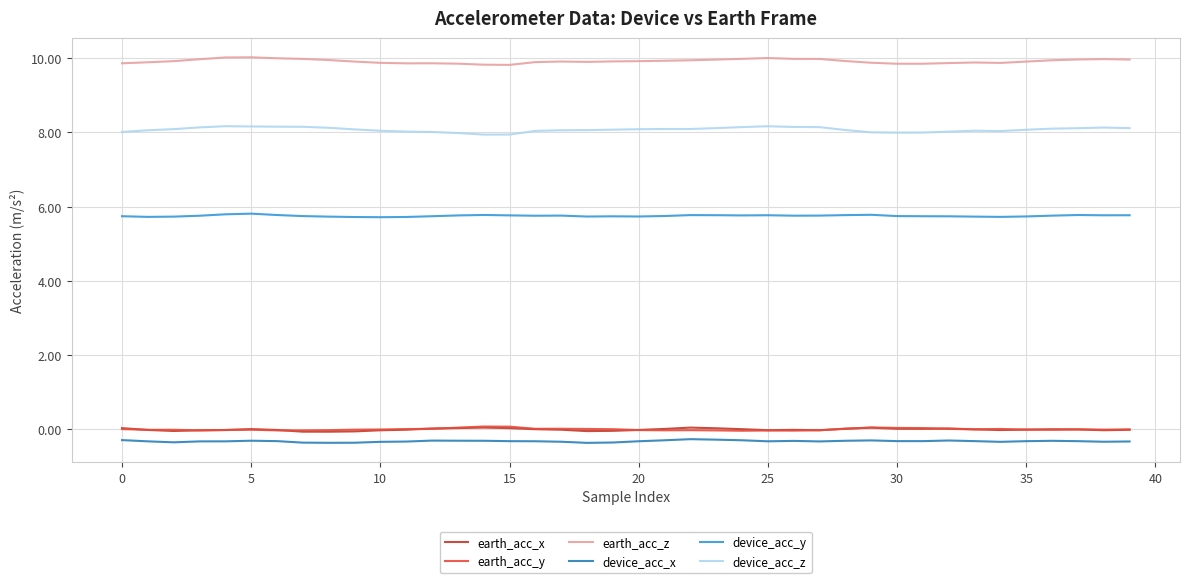

Which series has the largest total across all categories?

earth_acc_z